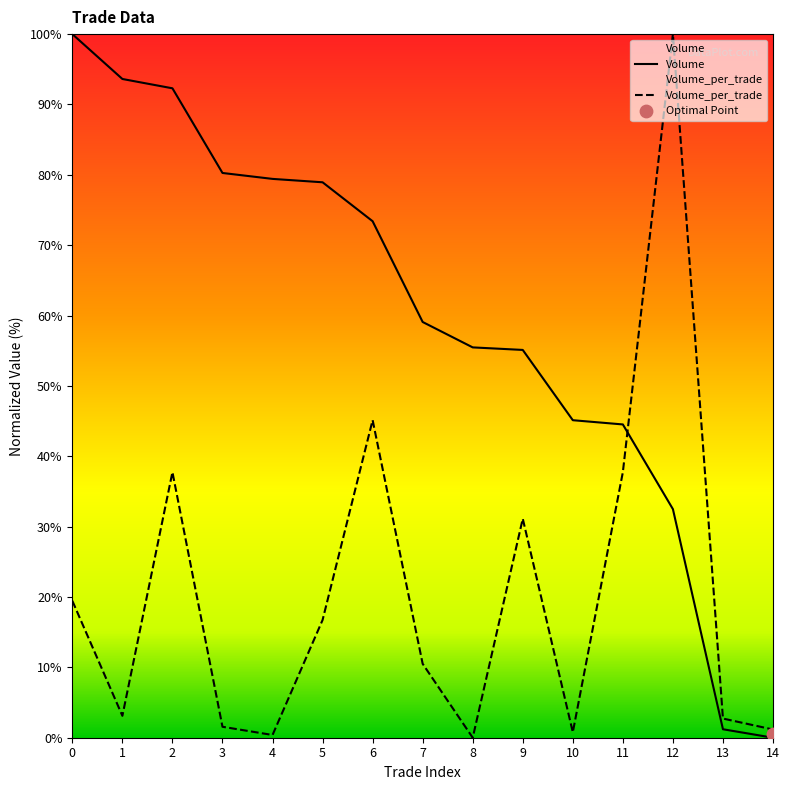

At which category is the sum across all series the highest?

12